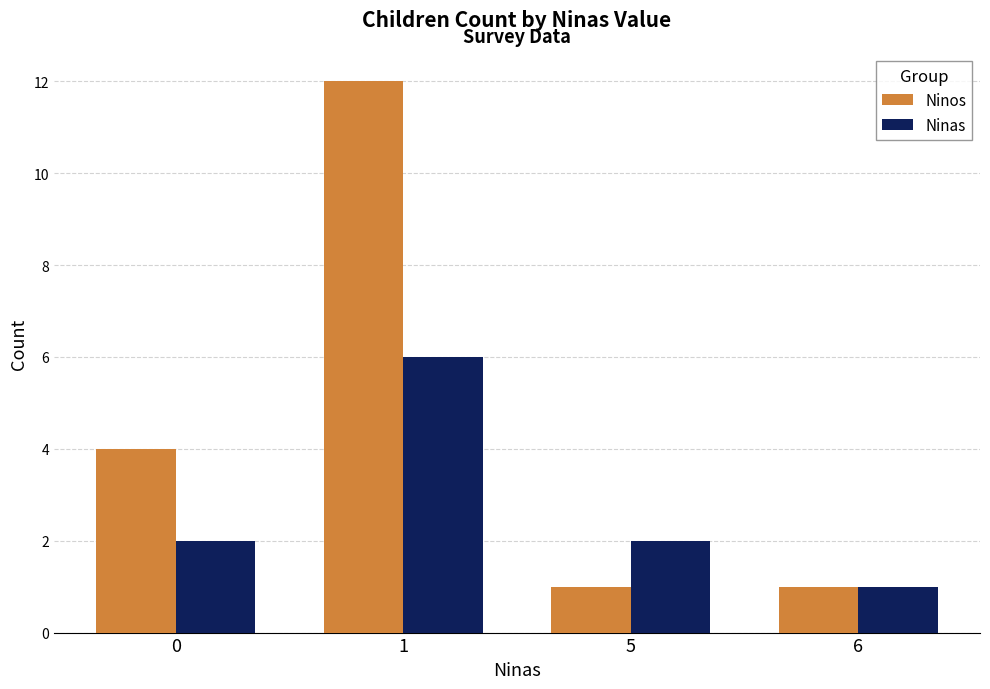

What is the highest value of the Ninos series?

12